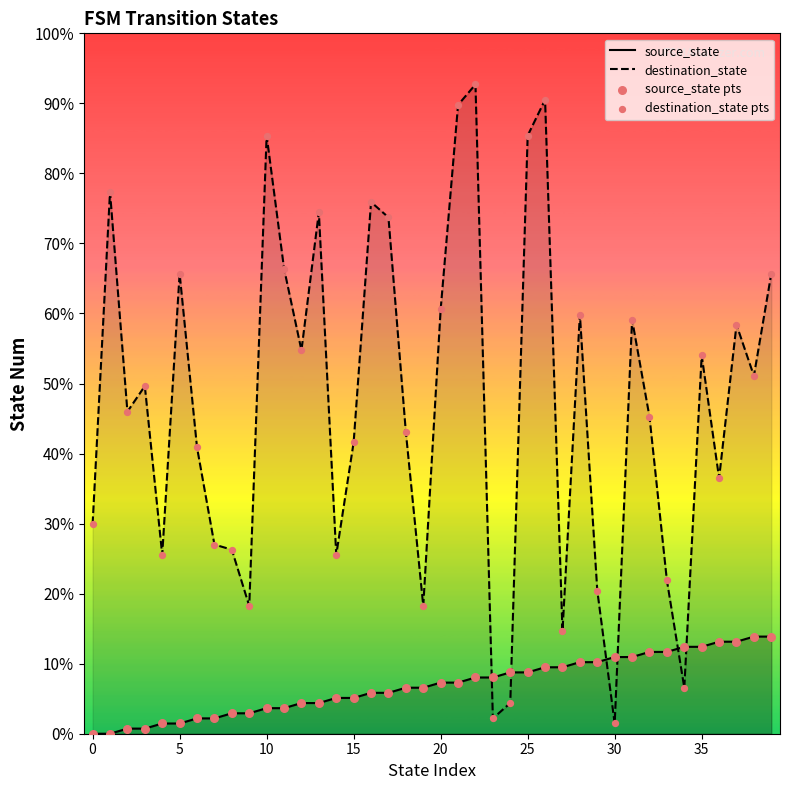

Which series contains the lowest Y value?

source_state